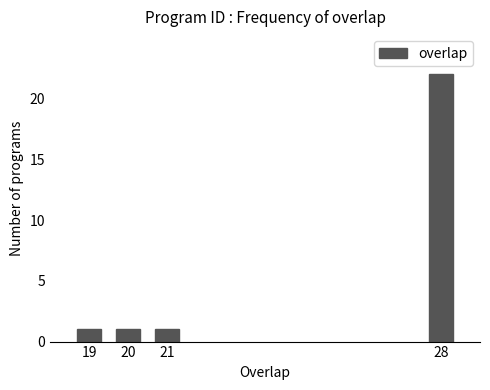

Reading left to right, extract all data points from this chart.

1	1	1	22